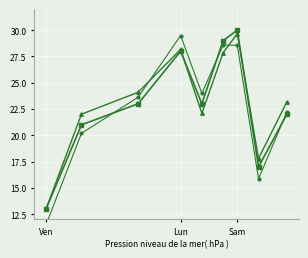

What is the maximum value for col_1 var3?

29.5